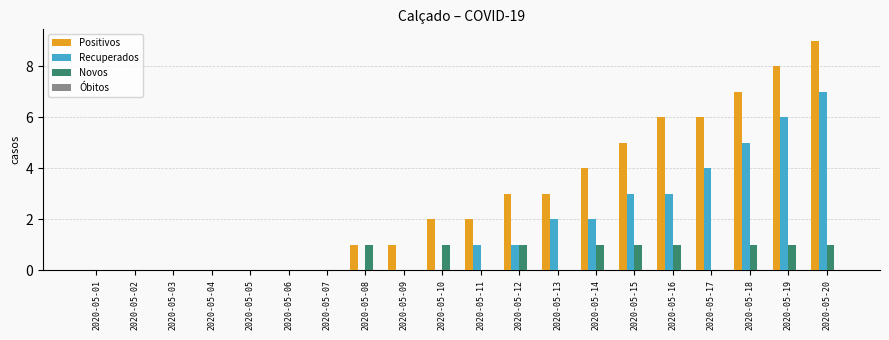

What is the maximum value shown in the chart?

9